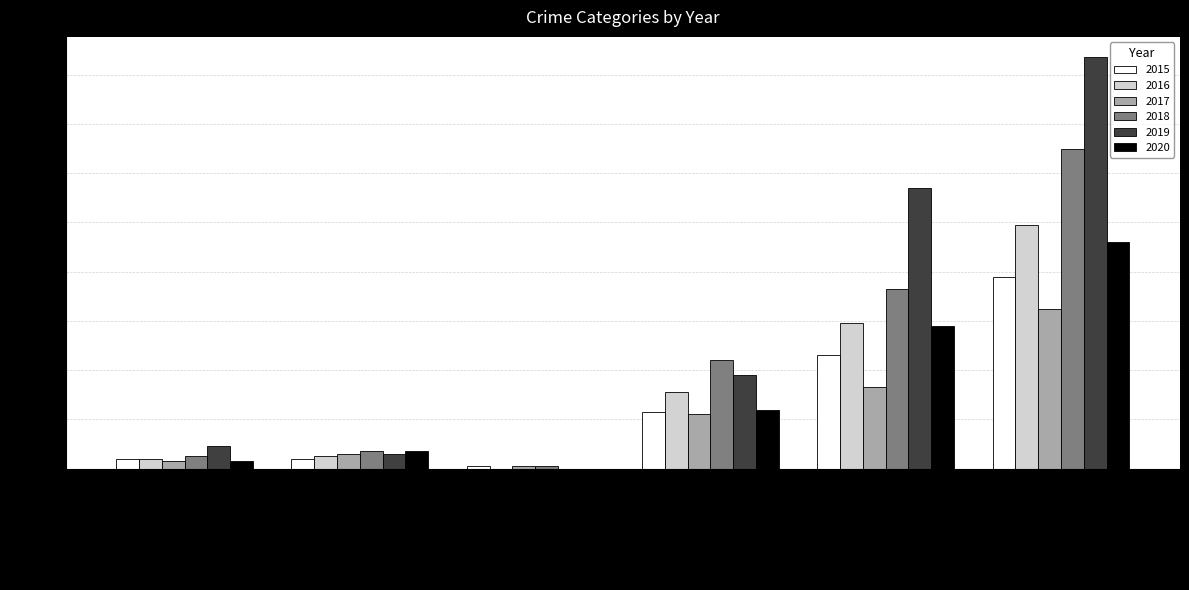

At which category does the chart reach its peak across all series?

Total